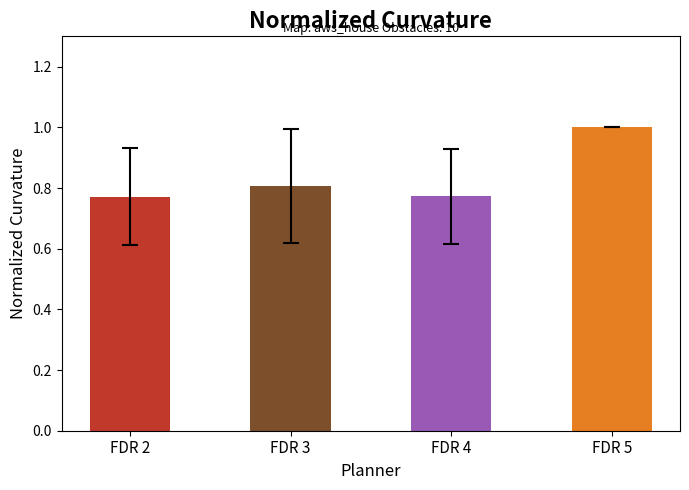

What is the change in value from FDR 2 to FDR 5?

+0.2